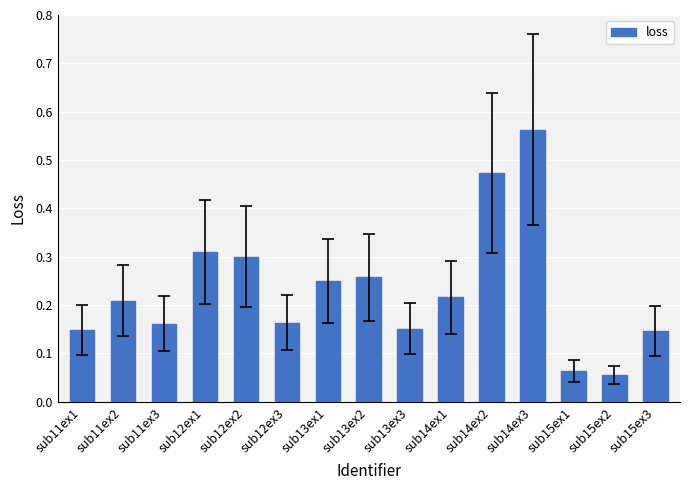

What is the label of the 3rd bar from the right?

sub15ex1